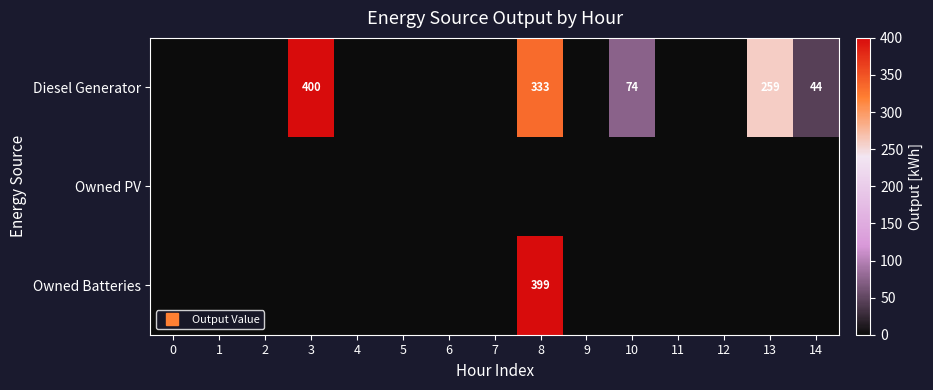

How many data points does each series have?

15